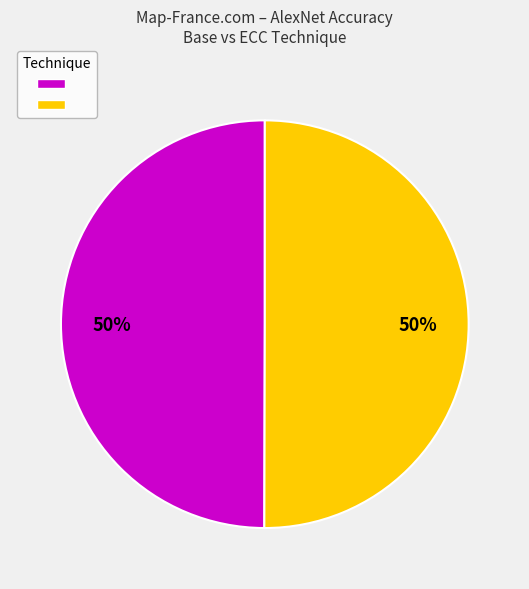

To the nearest percent, what is the average slice percentage?

50%